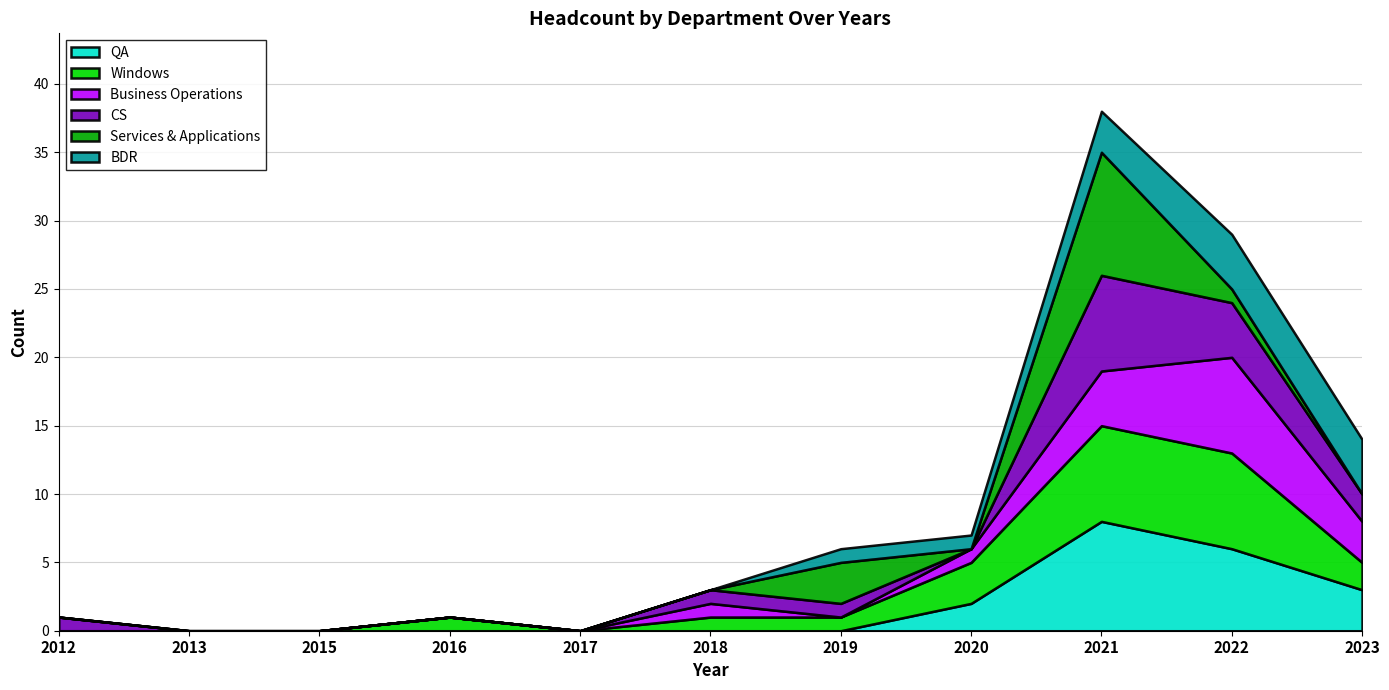

At which label does Business Operations reach its peak?

2022